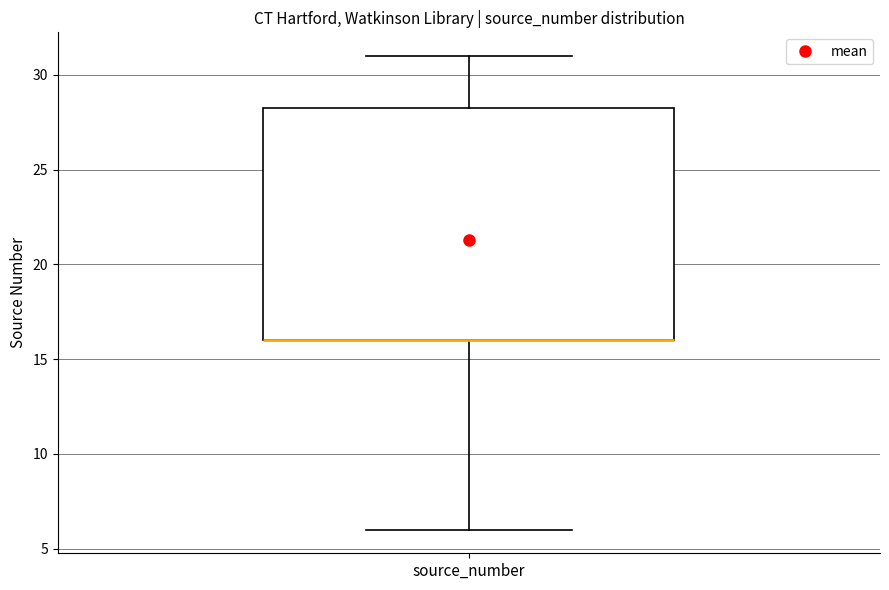

Where does the upper whisker of the box for source_number end on the y-axis? The values are not printed on the chart, so give them approximately, as read against the axis.

31.0